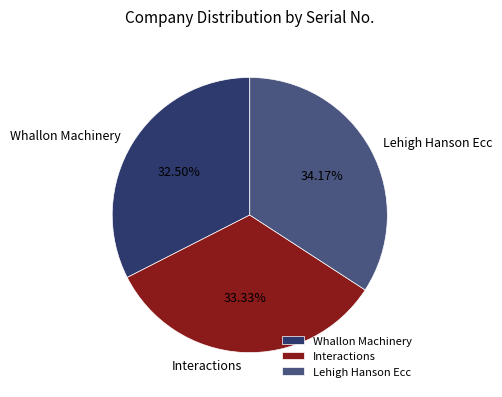

How many slices are in this pie chart?

3